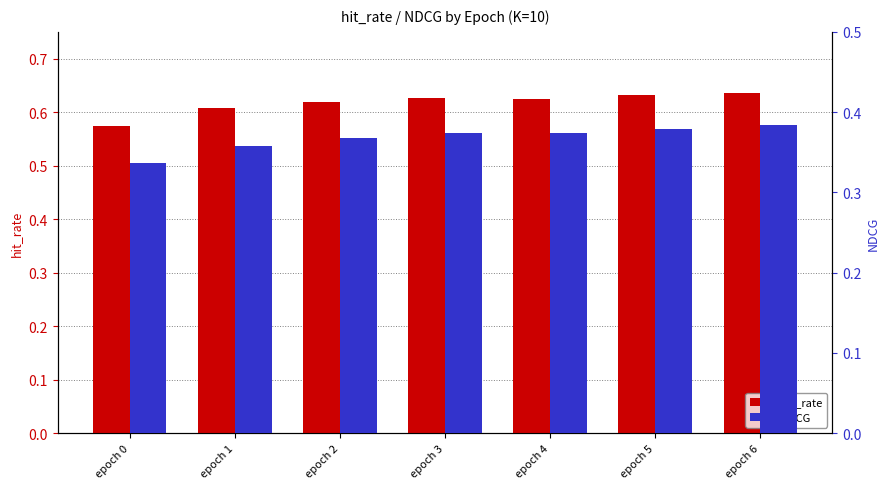

What is the total value across all series at epoch 1?

1.0